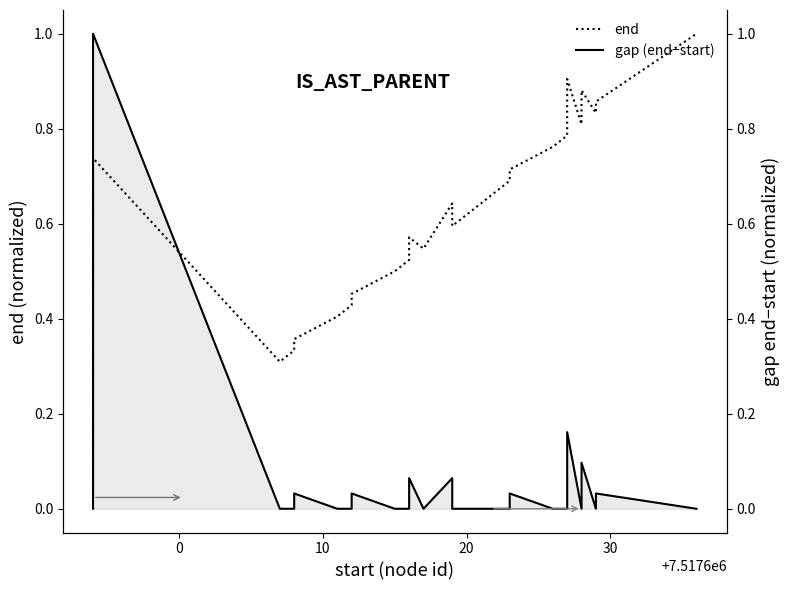

The end series shows 0.1 at 12. True or false?

False